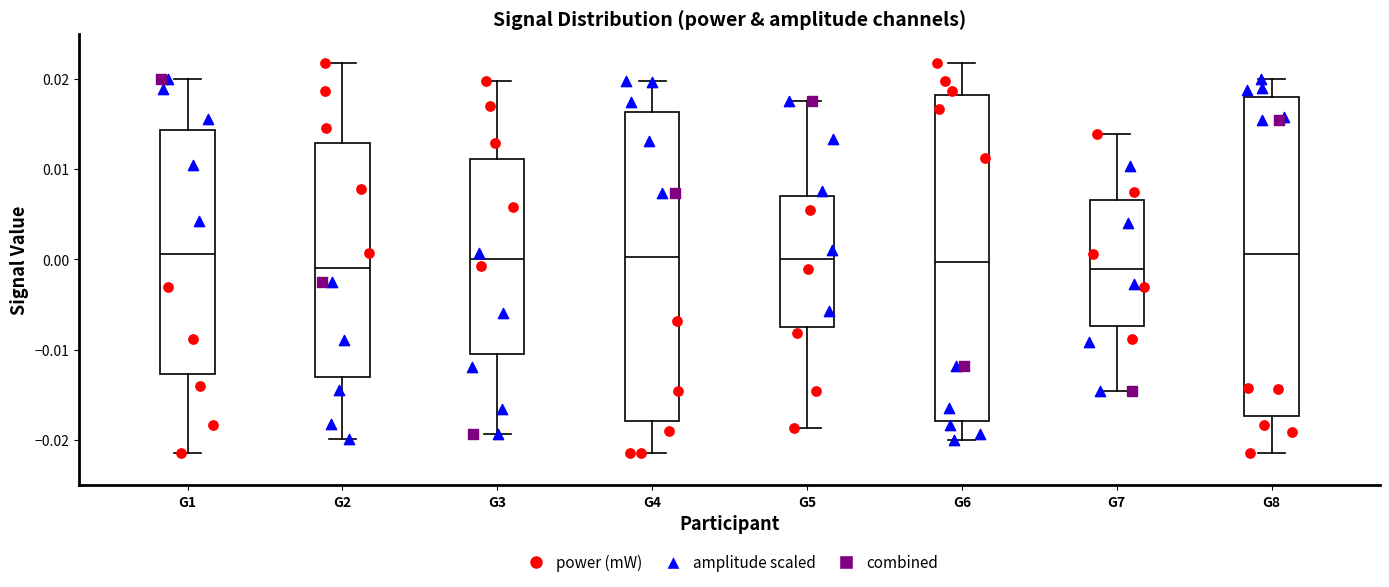

Reading left to right, read every box against the y-axis: the position of its median line, the range the box covers, and the ends of its whiskers. The values are not printed on the chart, so give them approximately, as read against the axis.

G1: median 0.001, box -0.013 to 0.014, whiskers -0.021 to 0.020
G2: median -0.001, box -0.013 to 0.013, whiskers -0.020 to 0.022
G3: median 0.000, box -0.010 to 0.011, whiskers -0.019 to 0.020
G4: median 0.000, box -0.018 to 0.016, whiskers -0.021 to 0.020
G5: median 0.000, box -0.008 to 0.007, whiskers -0.019 to 0.018
G6: median 0.000, box -0.018 to 0.018, whiskers -0.020 to 0.022
G7: median -0.001, box -0.007 to 0.007, whiskers -0.015 to 0.014
G8: median 0.001, box -0.017 to 0.018, whiskers -0.021 to 0.020